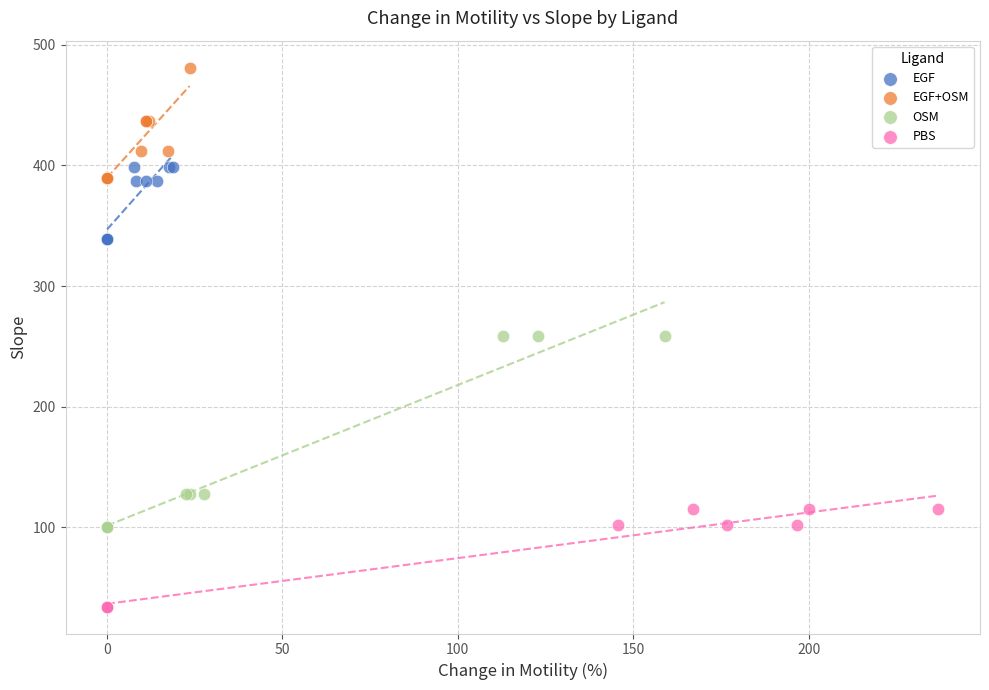

Which series reaches the maximum Y coordinate?

EGF+OSM